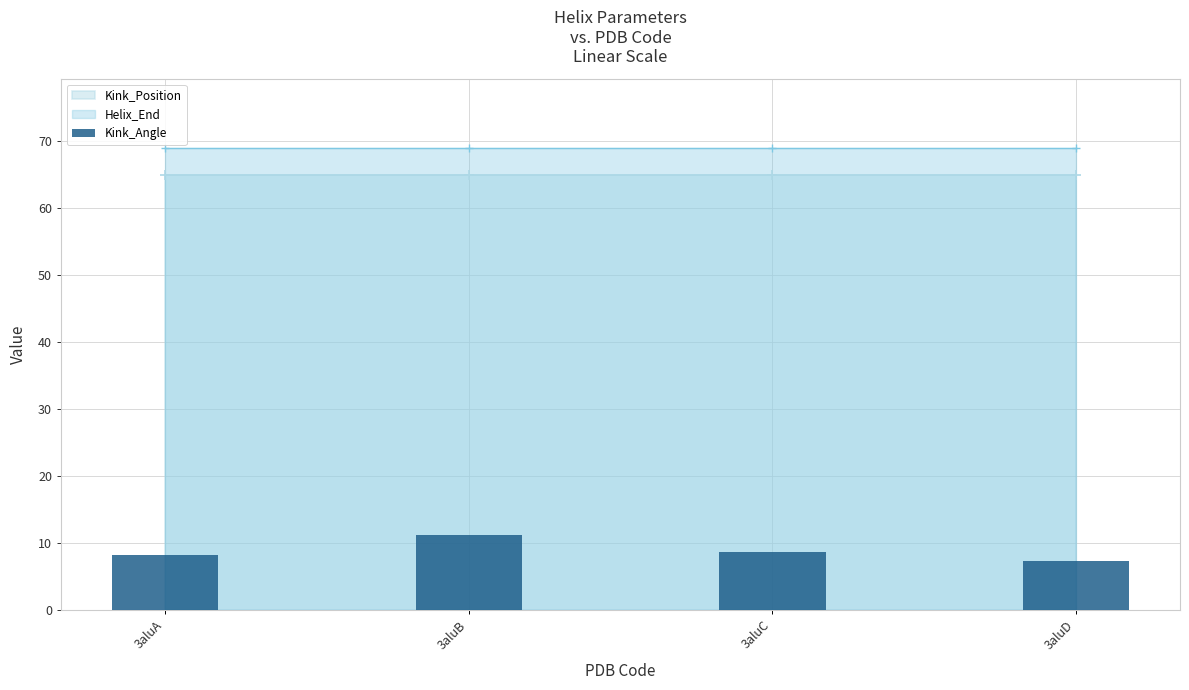

The chart shows a value of 3.2 at 3aluA. True or false?

False